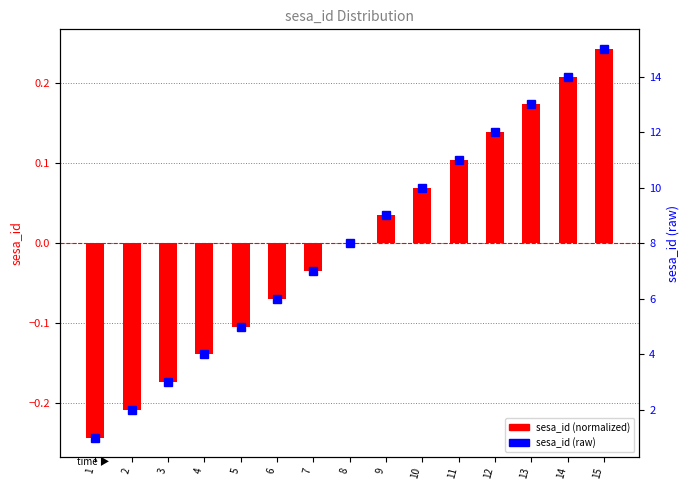

Between 8 and 14, which is larger?

14